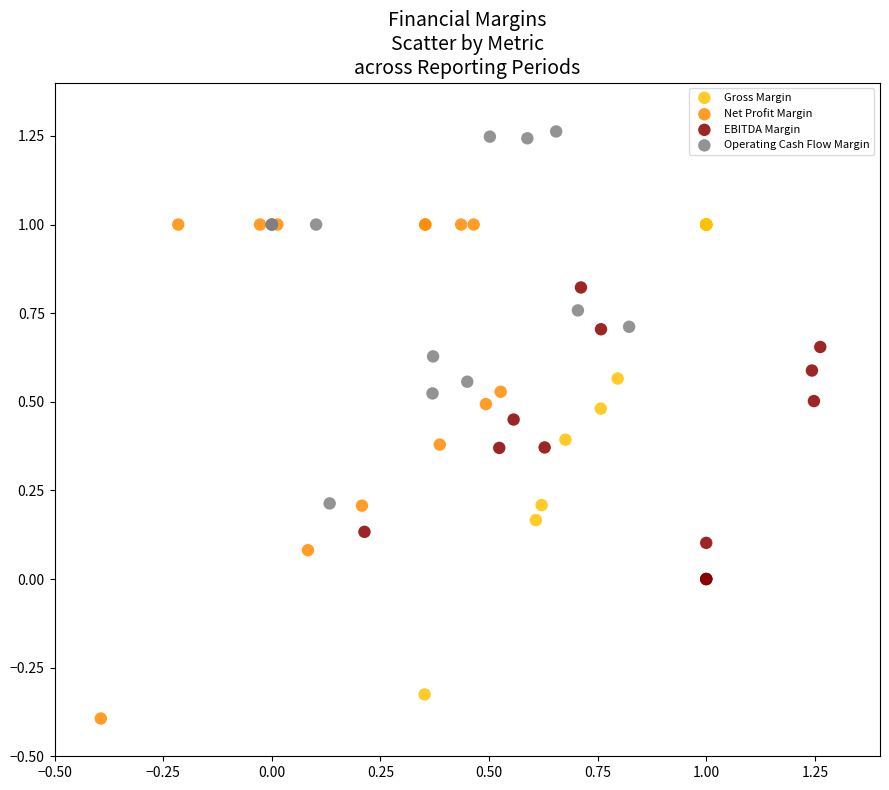

Which series contains the lowest Y value?

Net Profit Margin